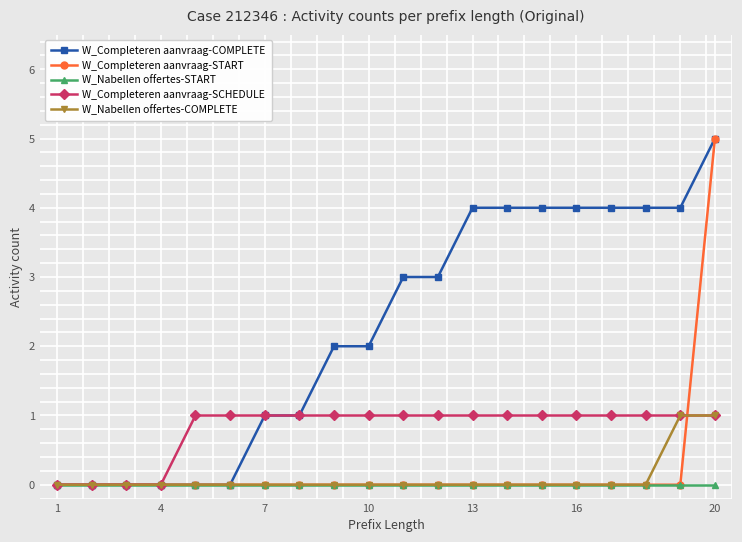

How many distinct data groups are displayed?

5